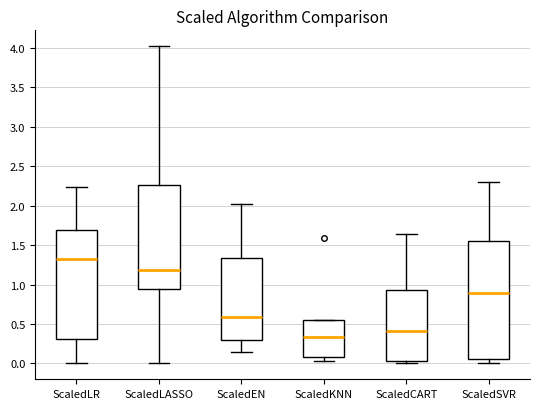

Where does the lower whisker of the box for ScaledLR end on the y-axis? The values are not printed on the chart, so give them approximately, as read against the axis.

0.00